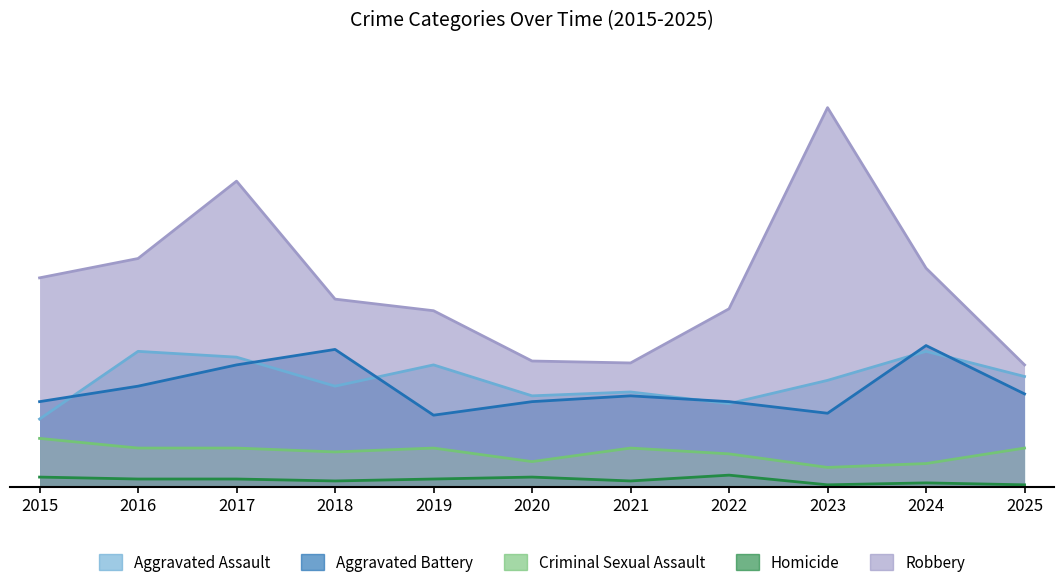

What is the greatest value displayed?

196